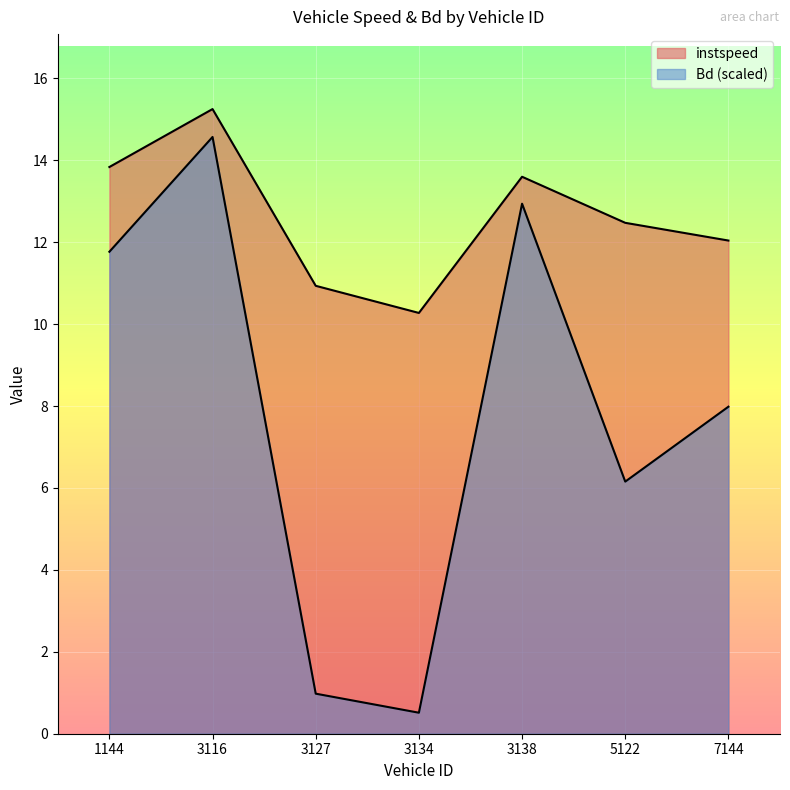

How many values in the Bd series exceed 7?

4